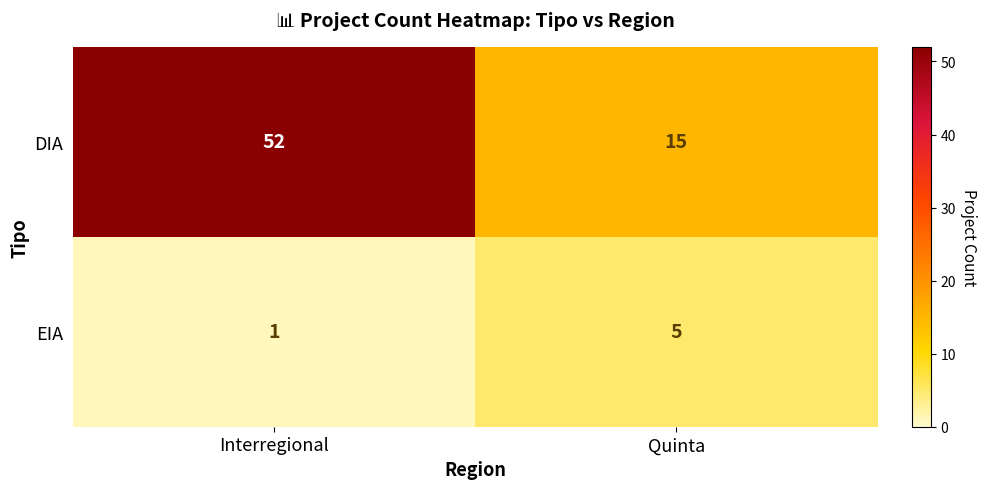

The value of DIA at Interregional is 73. True or false?

False